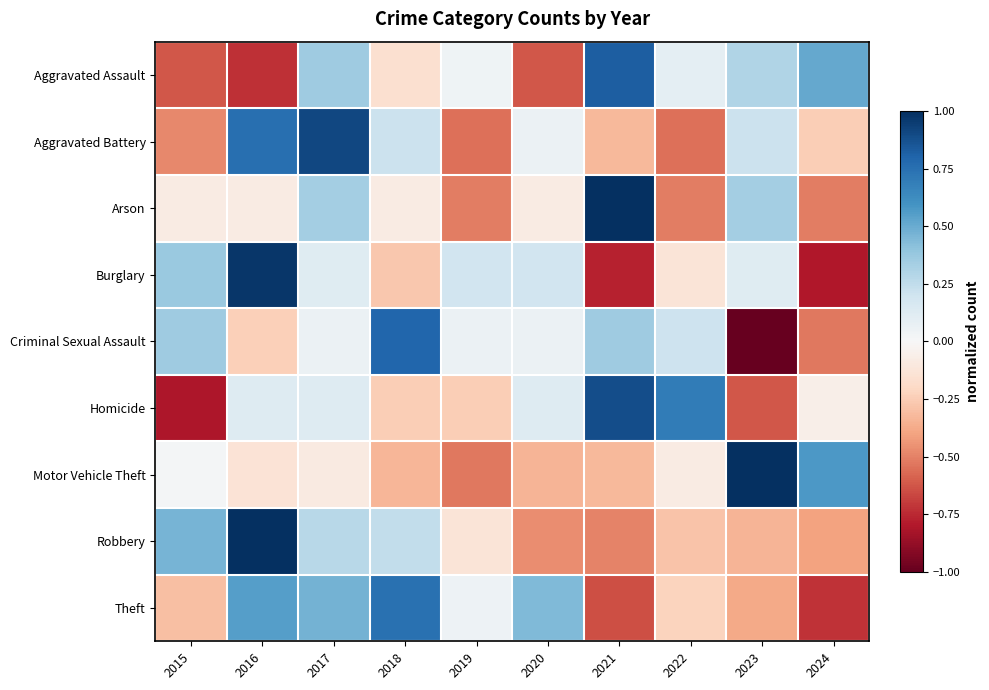

Count the number of categories in the chart.

10